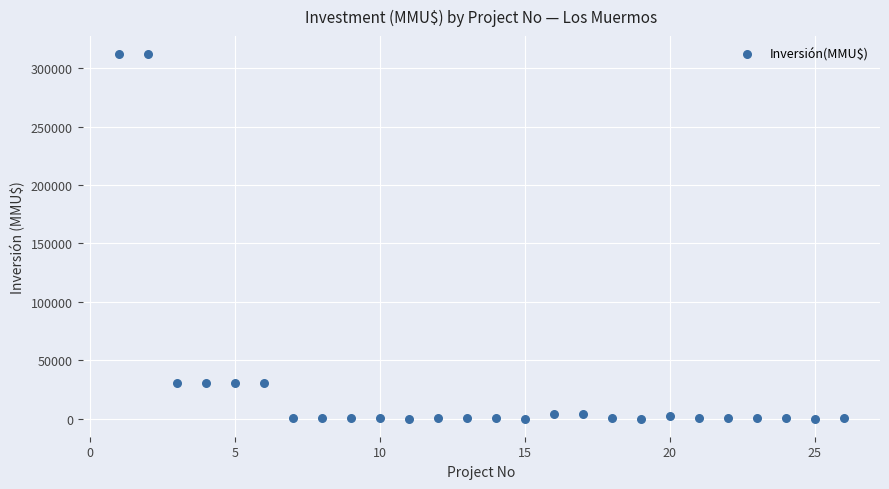

What is the range of Y values (max minus min)?

312000